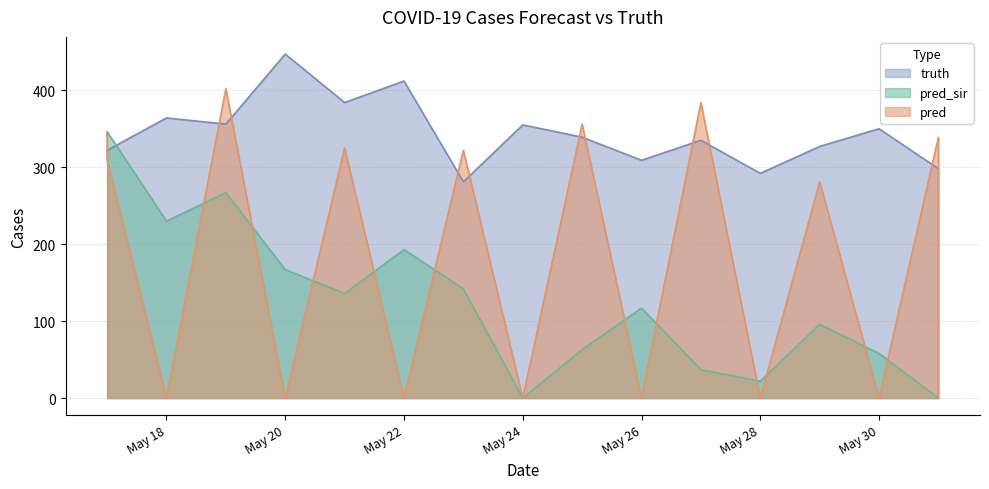

Where is the first local minimum for pred_sir?

May 18